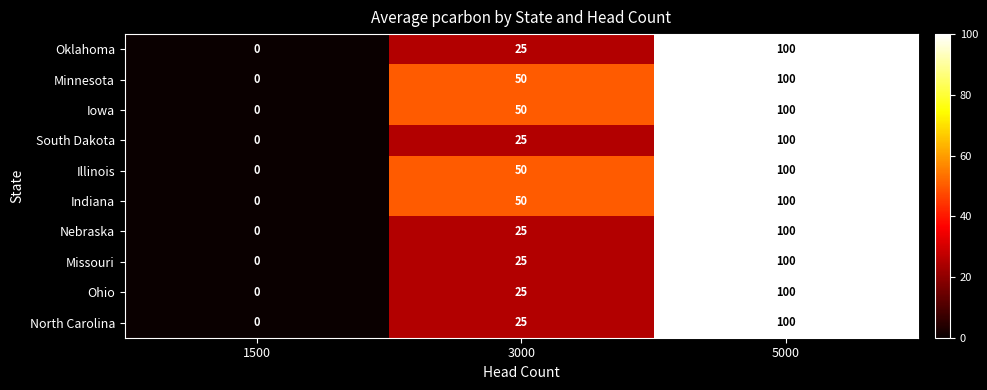

What is the difference between the second highest and minimum values in the Ohio series?

25